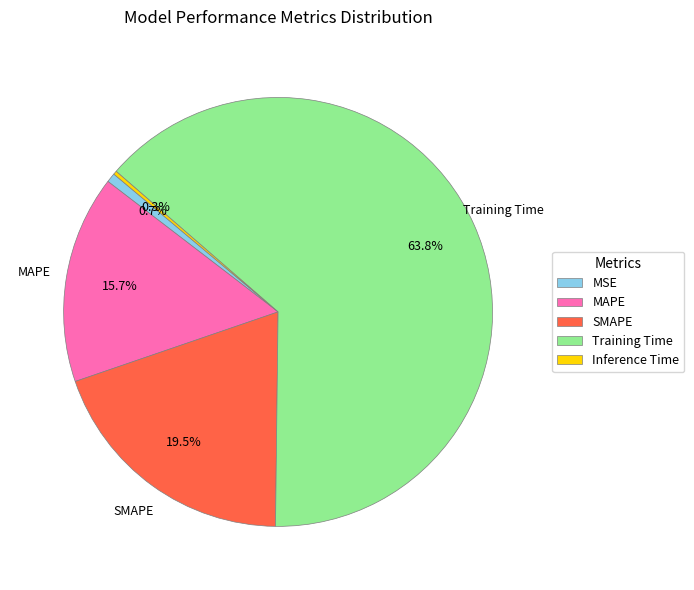

What is the largest slice in the pie chart?

Training Time